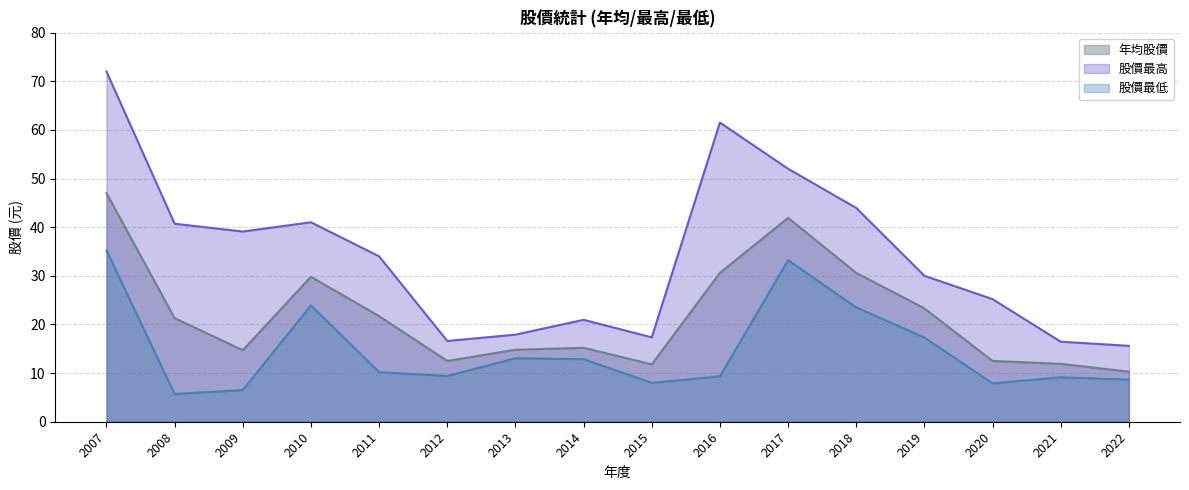

At which label does 股價最低 first exceed 10?

2007